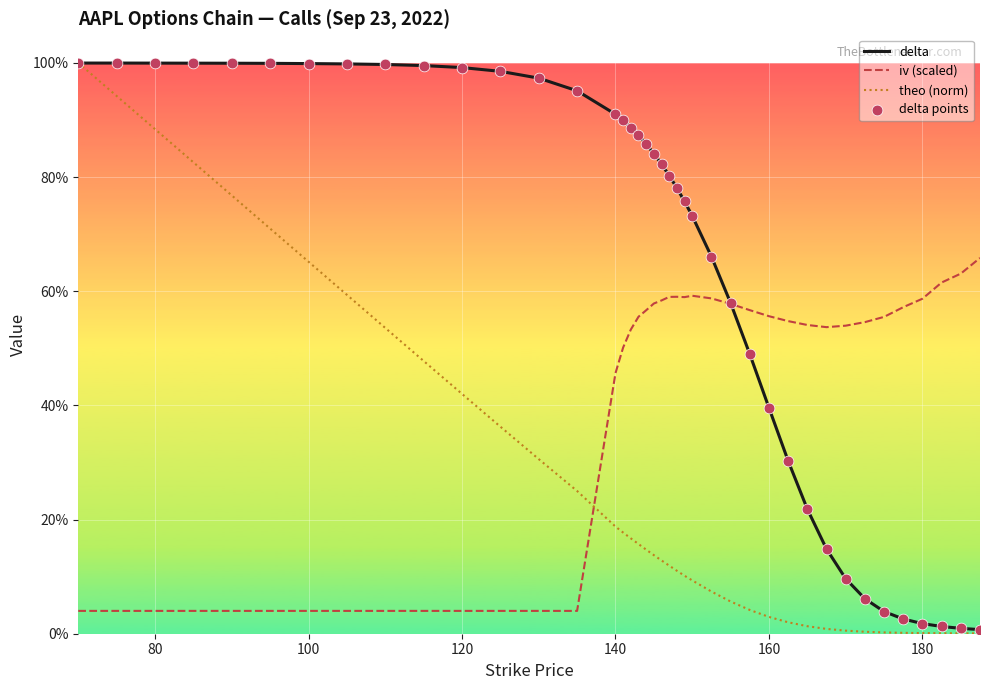

Is this an area chart (filled region under the line)?

No